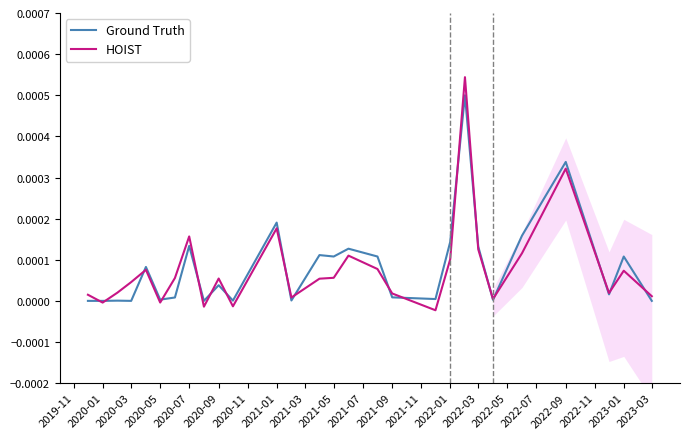

Is it true that Ground Truth equals 0.0 at 2020-05?

True